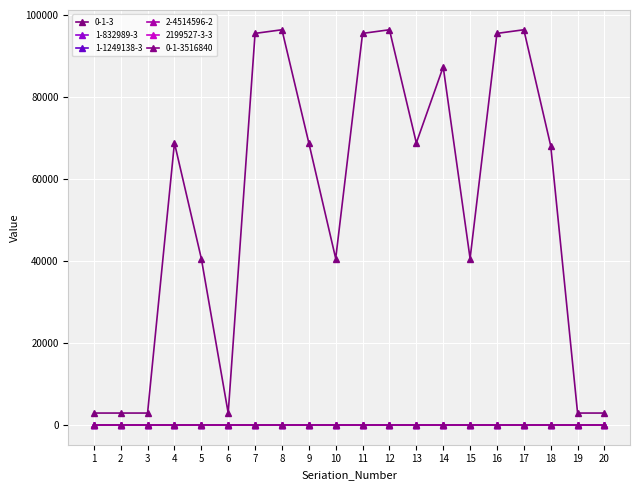

True or false: 0-1-3516840 has more than 1 points higher than both neighbors.

False